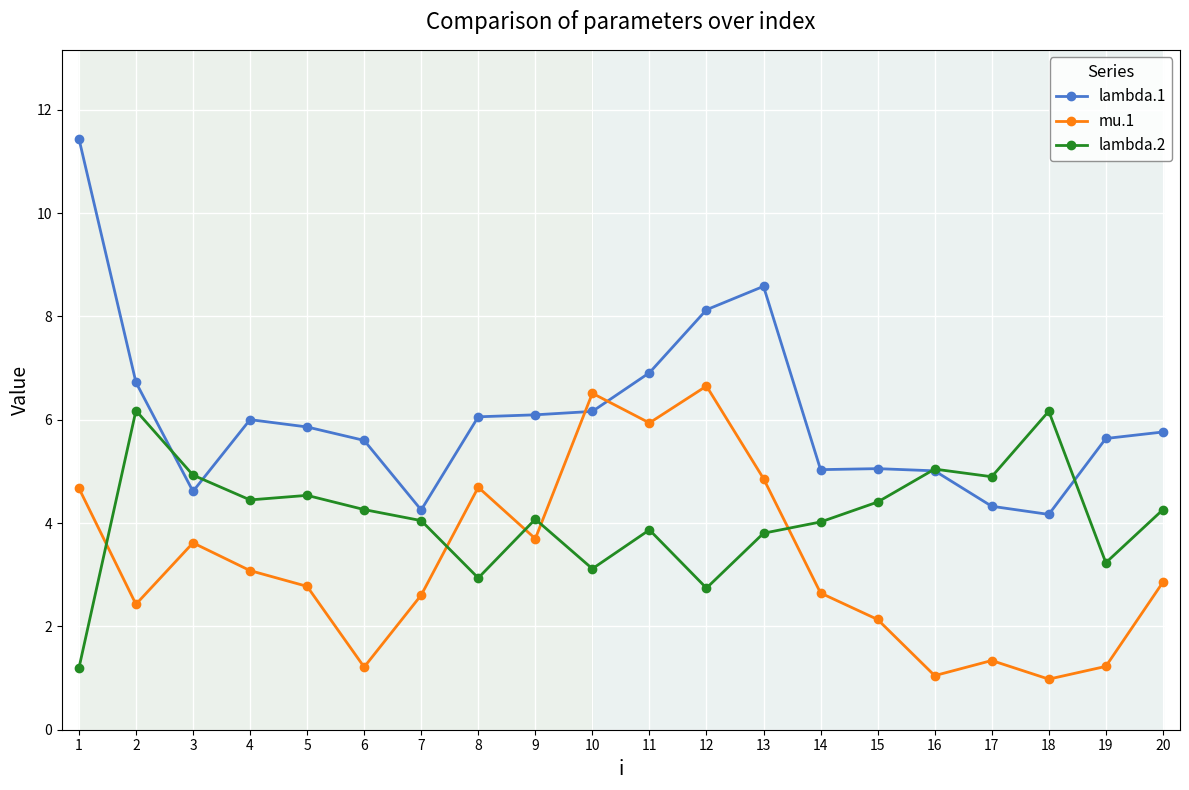

The lambda.2 series shows 1.4 at 3. True or false?

False